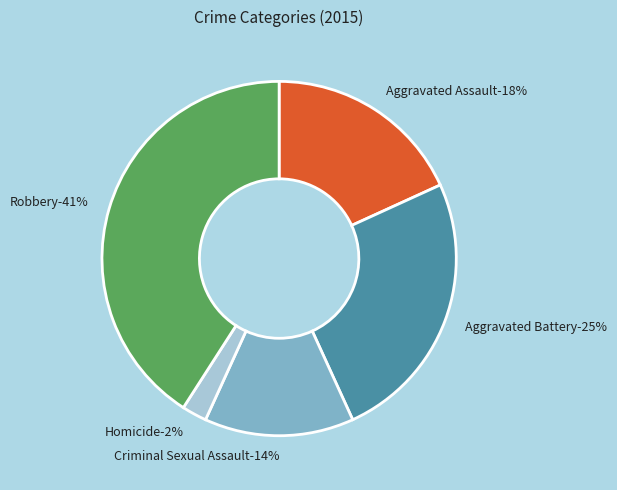

What percentage is the Aggravated Battery slice, to the nearest percent?

25%